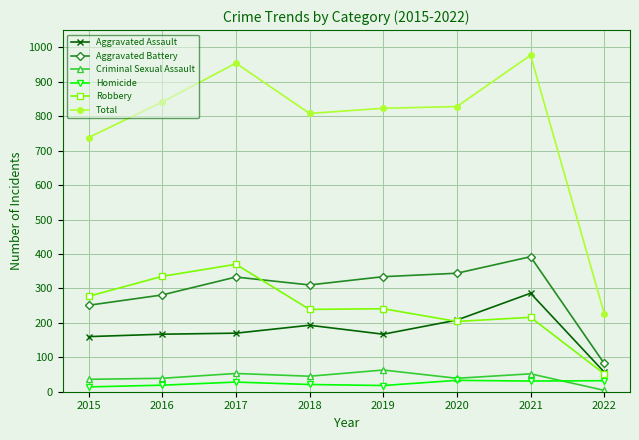

What value does the Total series have at 2018, to the nearest 100?

800